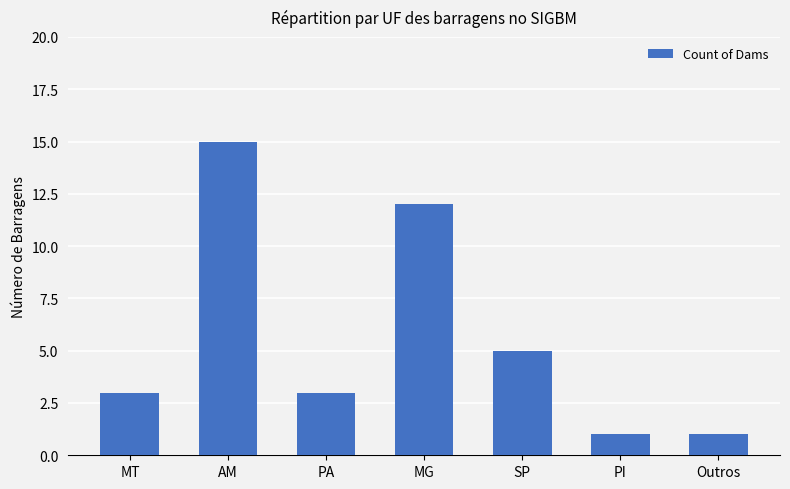

True or false: the data shows 1 at PI.

True